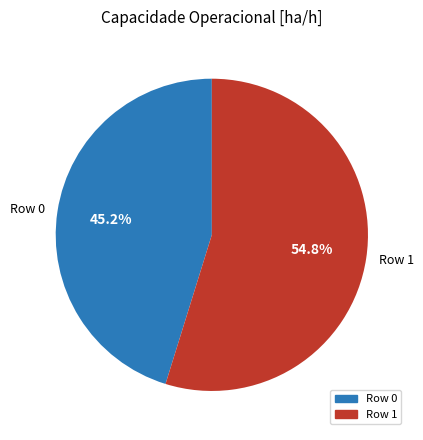

To the nearest percent, what is the difference between the Row 1 and Row 0 slice percentages?

10%